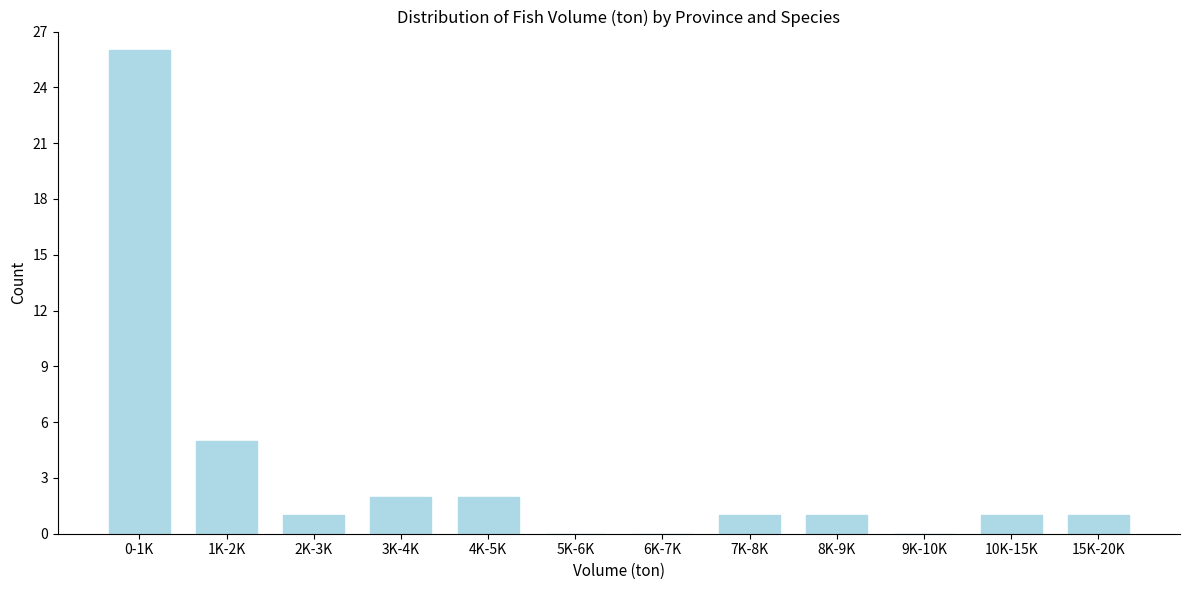

Reading left to right, what are all the values shown in this chart?

0-1K=26	1K-2K=5	2K-3K=1	3K-4K=2	4K-5K=2	5K-6K=0	6K-7K=0	7K-8K=1	8K-9K=1	9K-10K=0	10K-15K=1	15K-20K=1